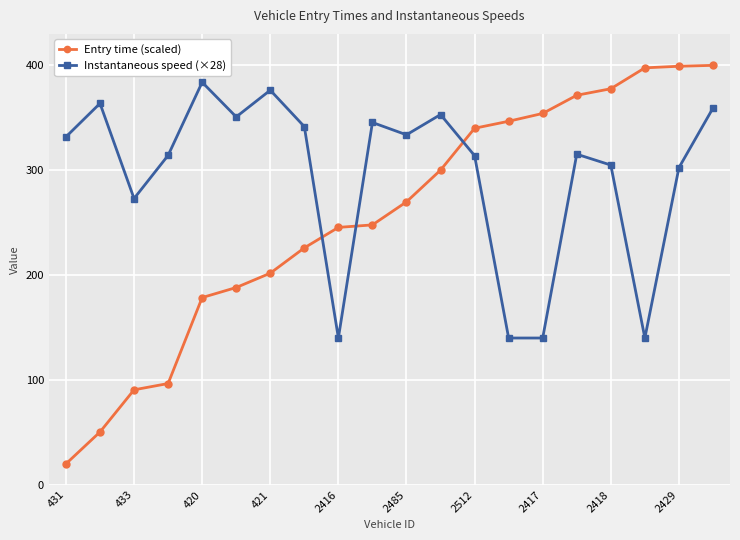

Rank the series by their maximum value, from highest to lowest.

Entry time (scaled), Instantaneous speed (×28)